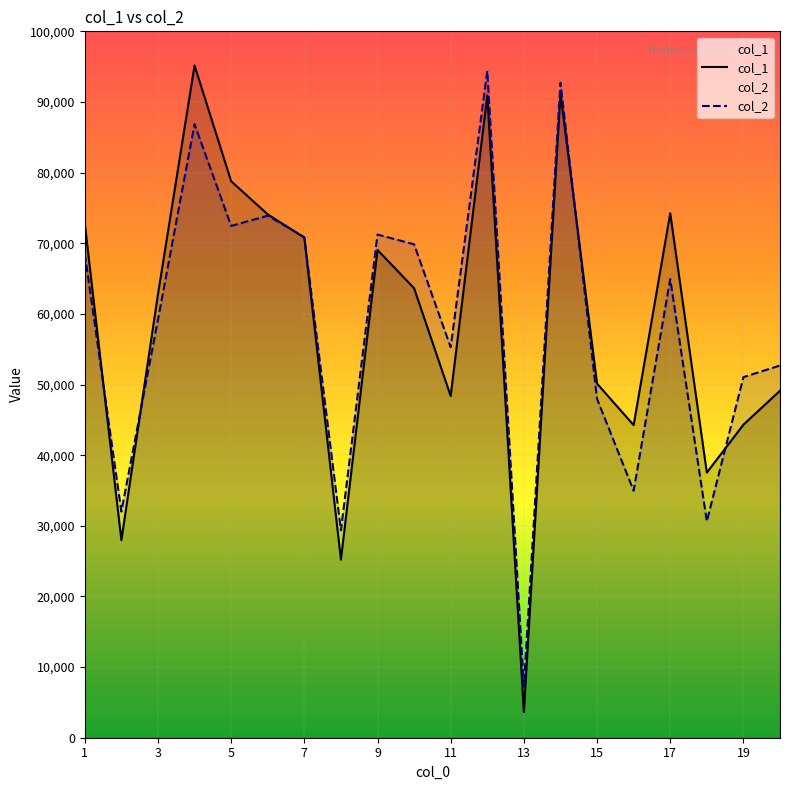

Rank the series by their maximum value, from highest to lowest.

col_1, col_2